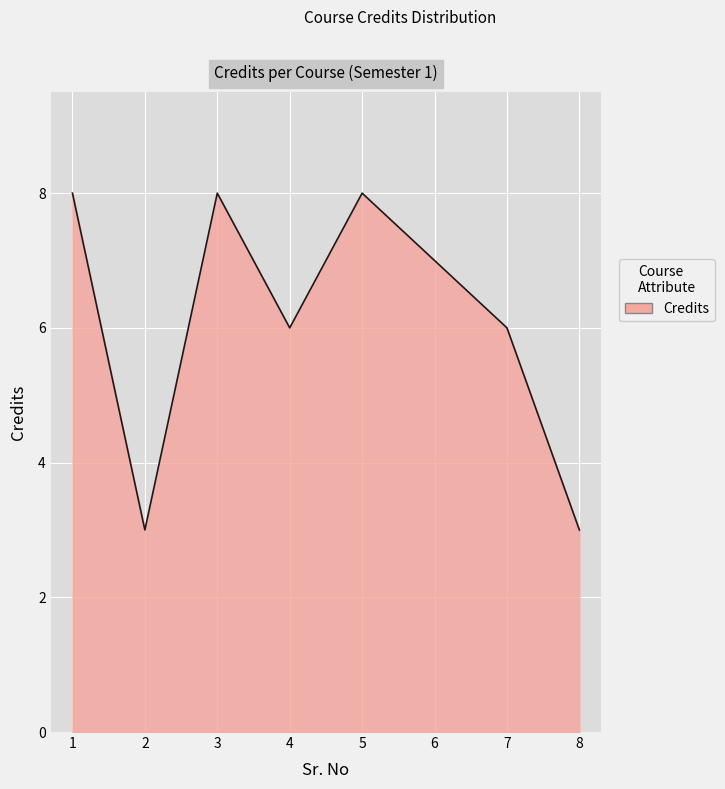

Approximately how many times larger is the value at 4 compared to 7?

1.0